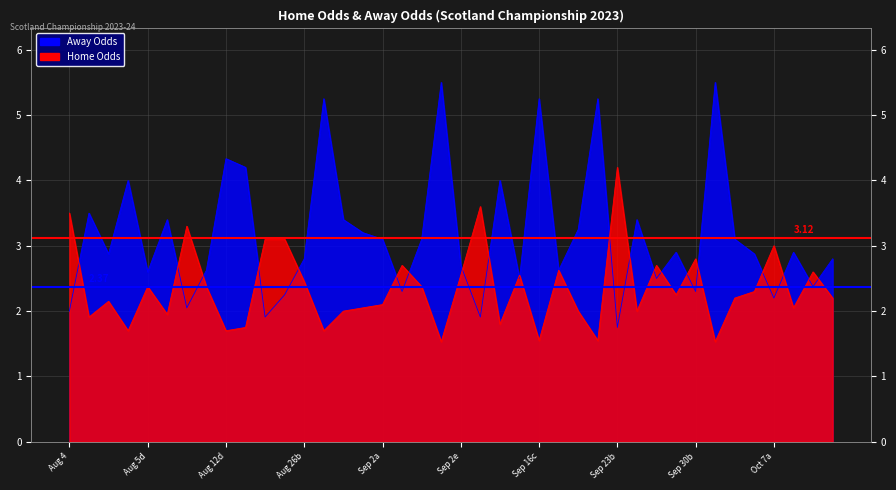

What is the difference between the highest and lowest values at 11?

0.9